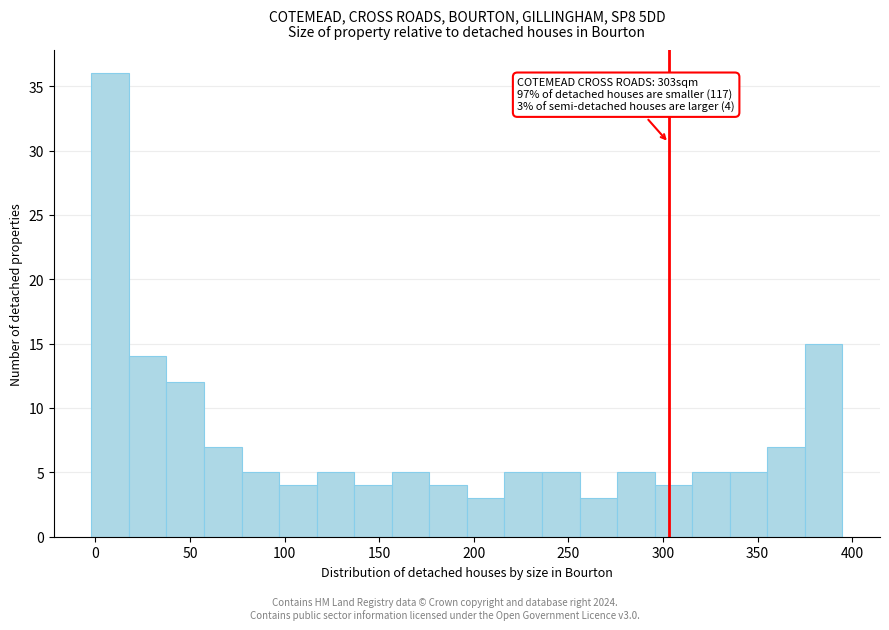

Read against the x-axis, roughly where is the centre of the tallest bar?

10